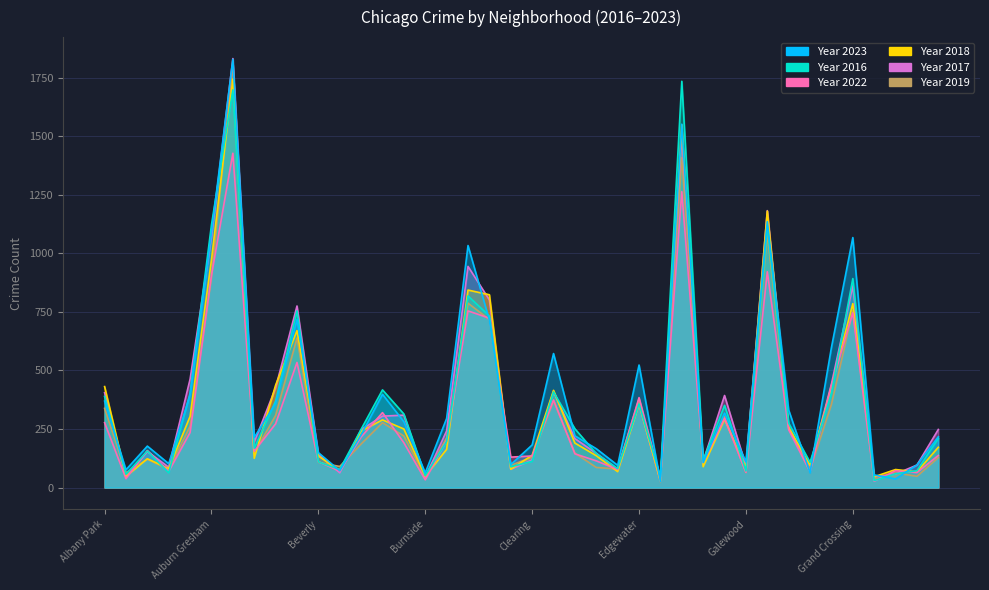

Where is 2022 nearest to the value 727?

Chicago Lawn